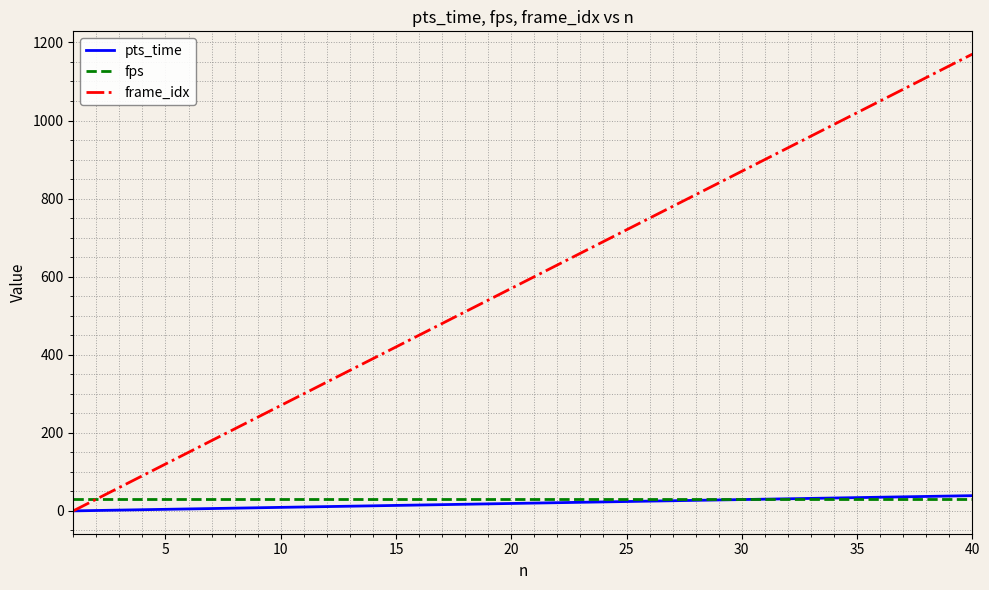

What is the maximum value shown in the chart?

1170